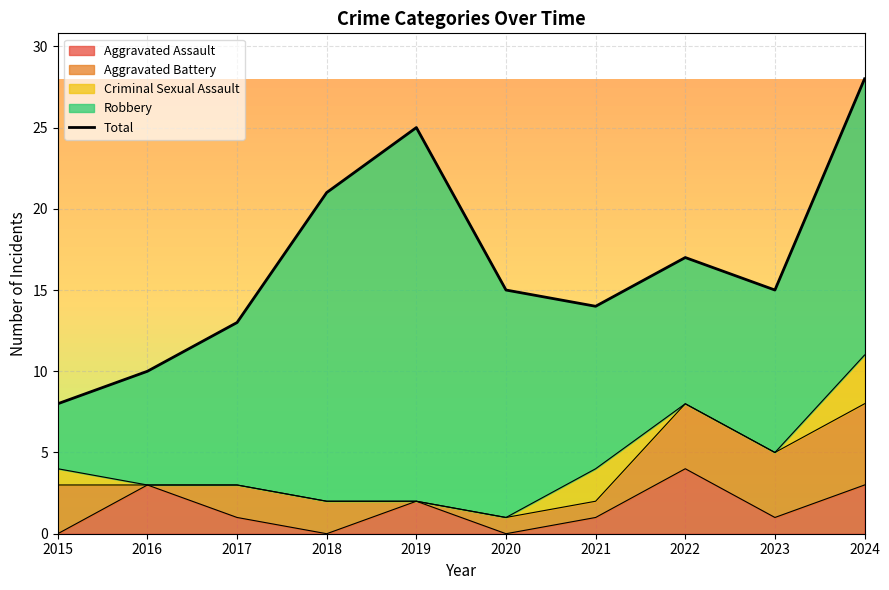

The Aggravated Assault series shows 1 at 2023. True or false?

True